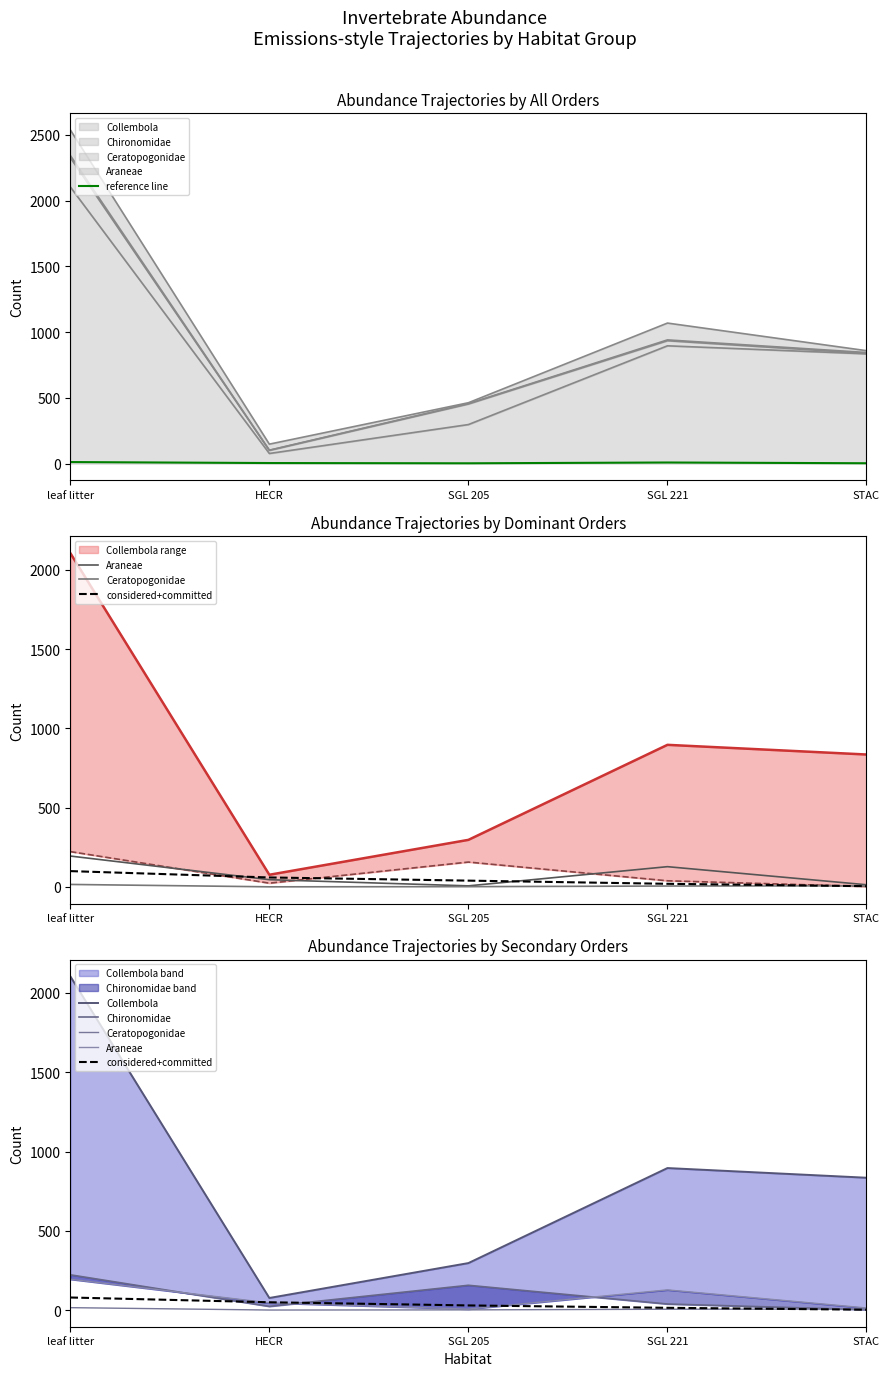

How many series are shown in this chart?

6